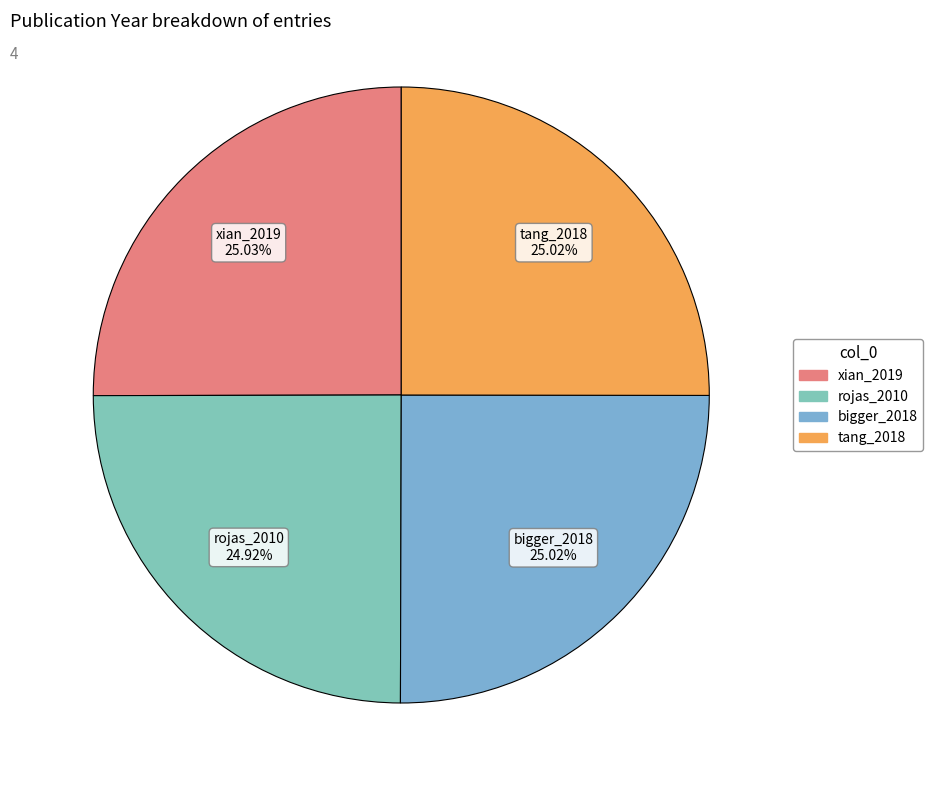

Count the number of slices in the pie.

4